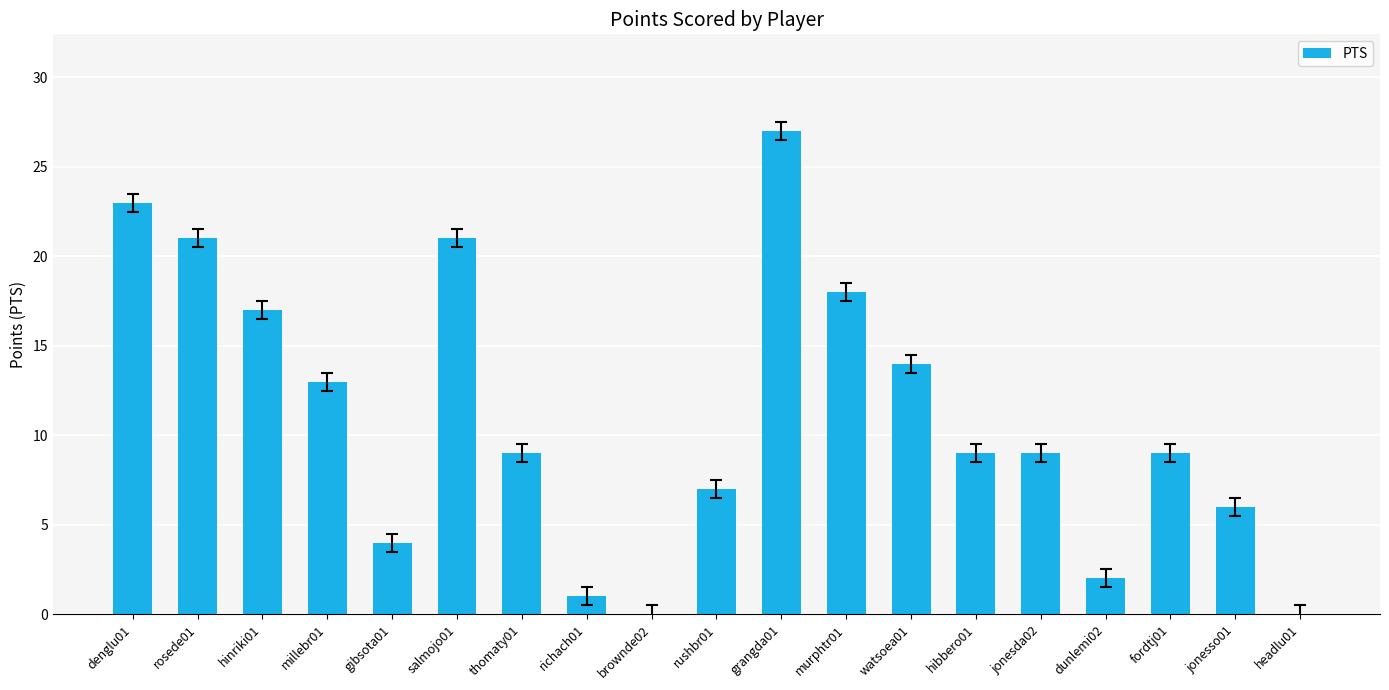

What is the maximum value shown in the chart?

27